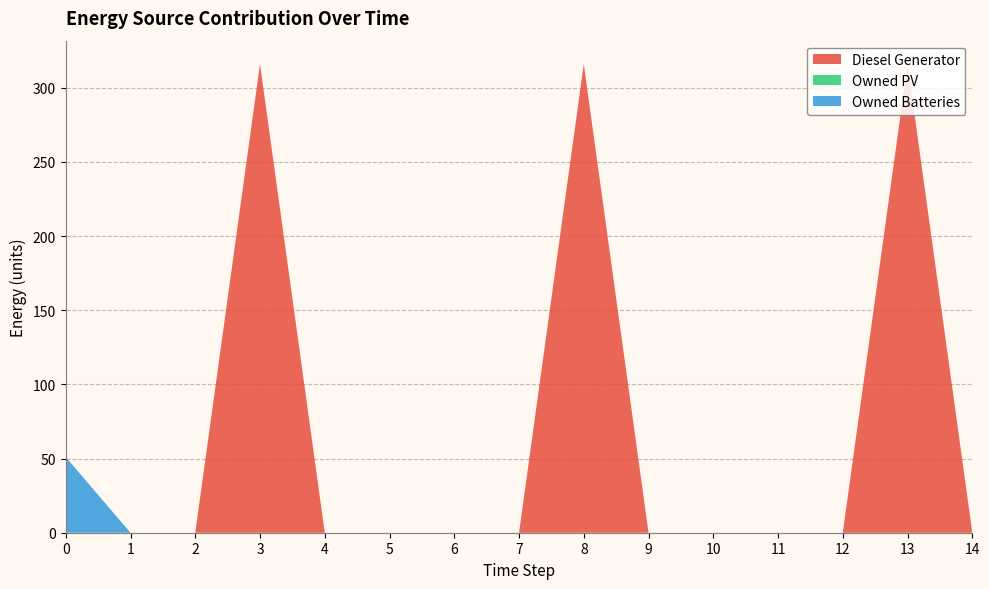

Reading left to right, list all the values displayed in this chart.

Diesel Generator: 0	0	0	316	0	0	0	0	316	0	0	0	0	316	0
Owned PV: 0	0	0	0	0	0	0	0	0	0	0	0	0	0	0
Owned Batteries: 51	0	0	0	0	0	0	0	0	0	0	0	0	0	0